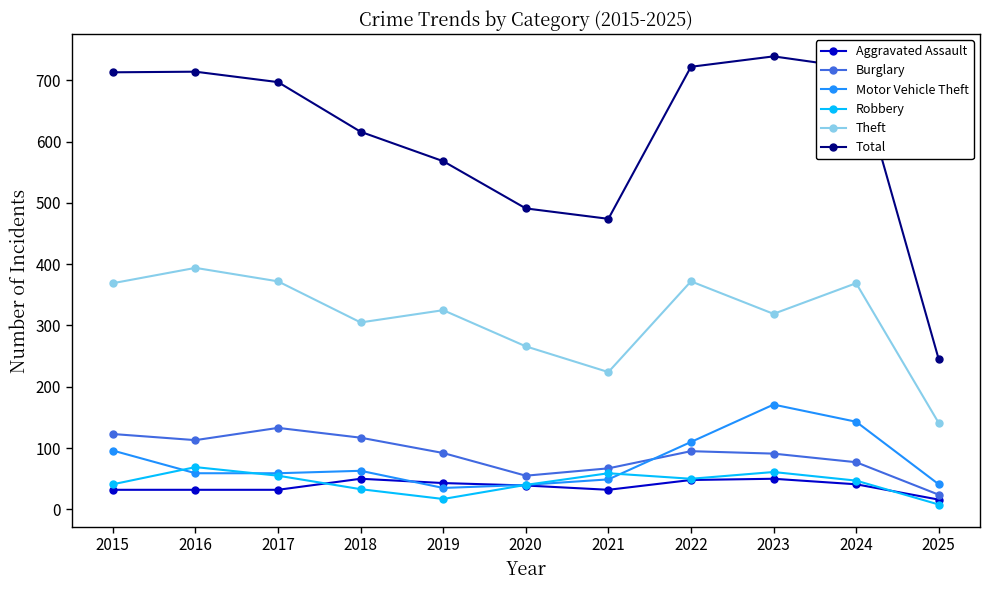

At which category does Theft reach its first local valley?

2018